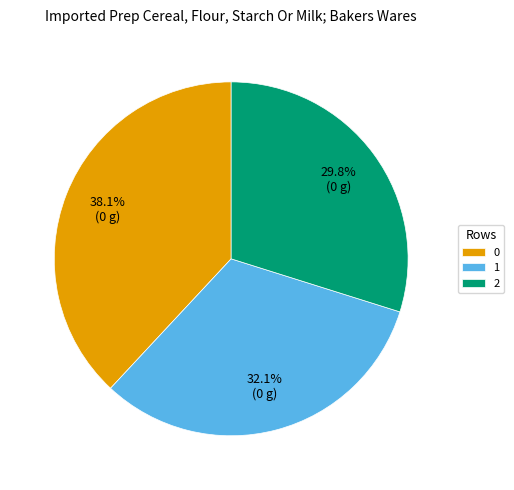

What percentage is the 0 slice, to the nearest percent?

38%